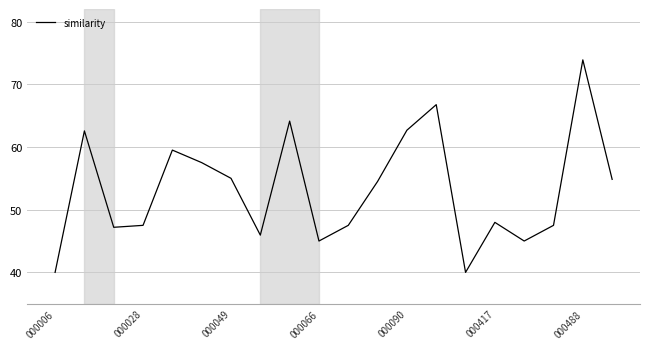

What is the maximum value shown in the chart?

73.9